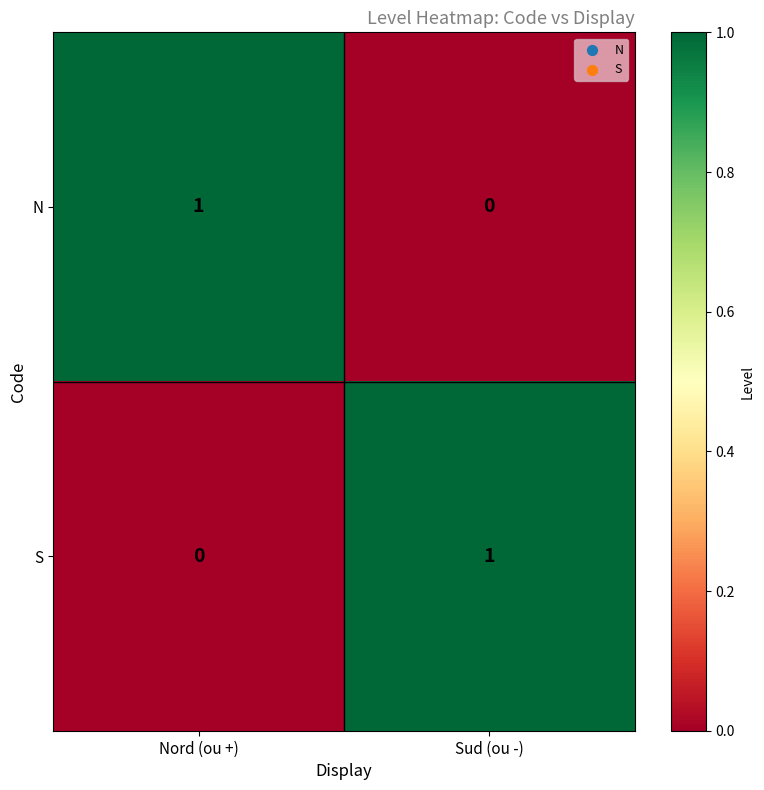

How many values in N are above zero?

1